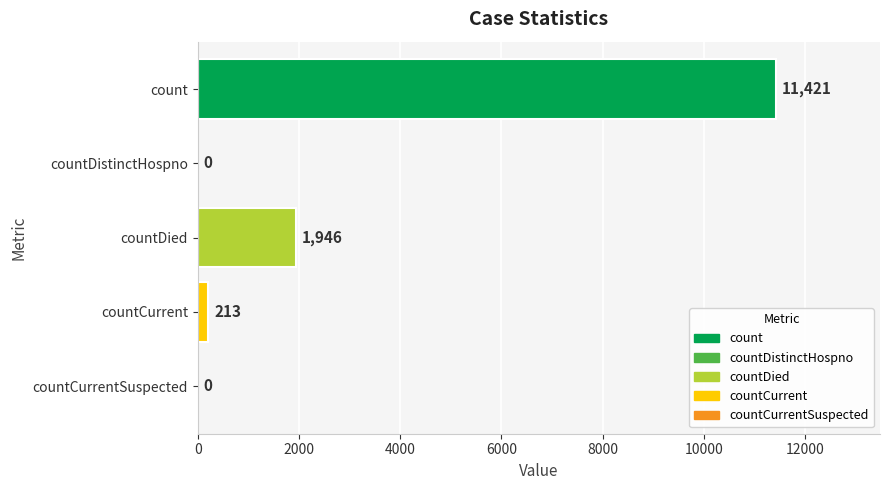

Is it true that the value at count is 11421?

True